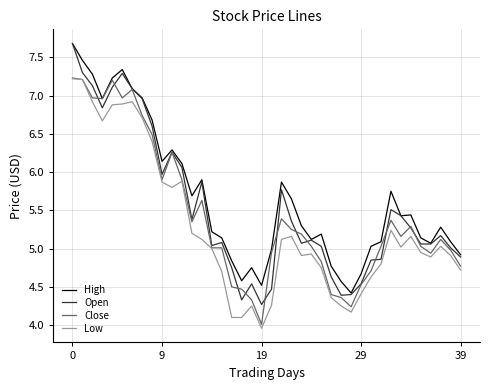

Is this an area chart (filled region under the line)?

No